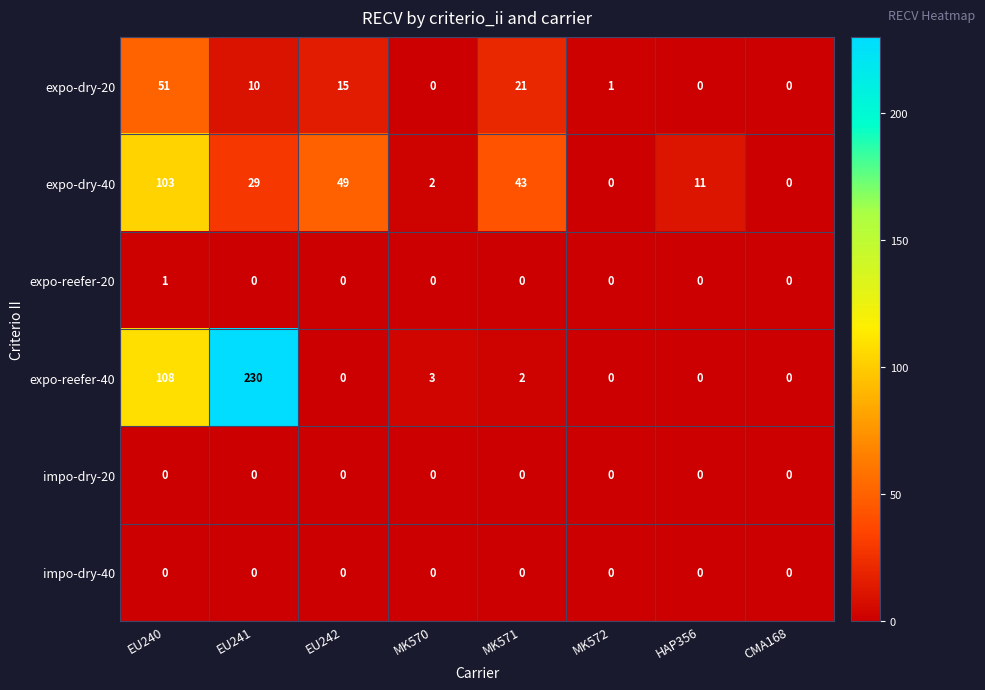

Is it true that expo-reefer-40 equals 36 at EU240?

False